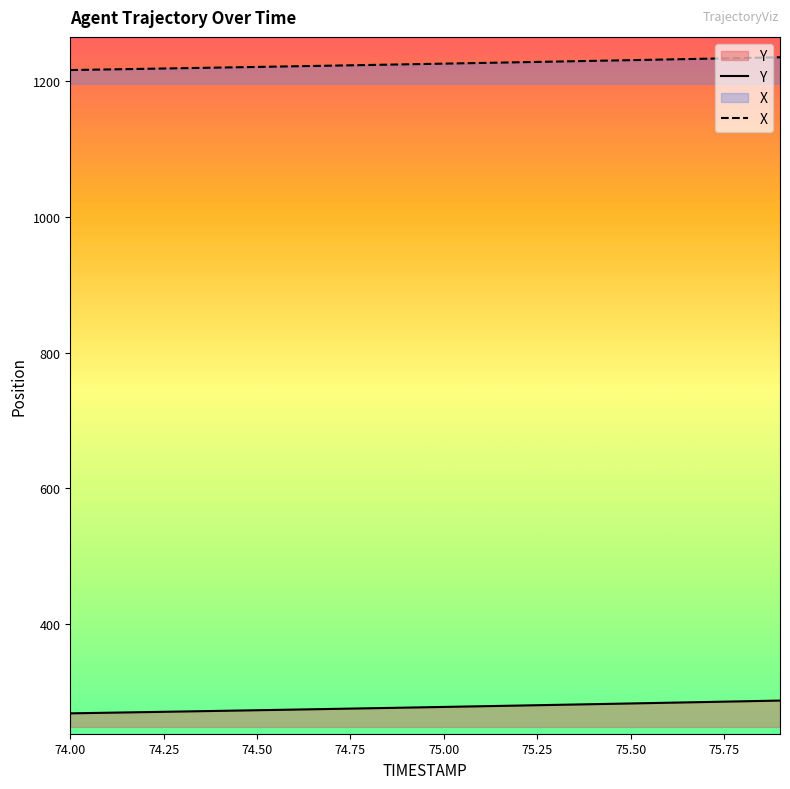

The value of X at 75.00 is 1609.6. True or false?

False